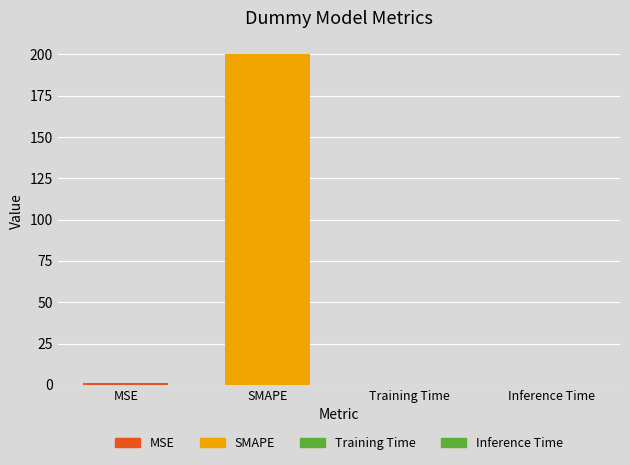

What is the sum of all values?

200.9